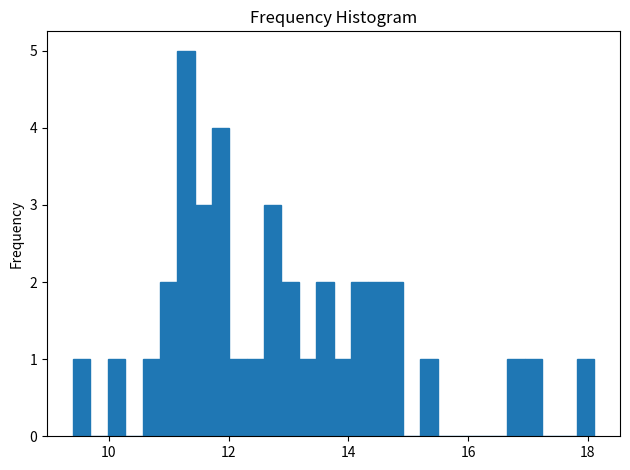

Read against the x-axis, roughly where is the centre of the tallest bar?

11.2